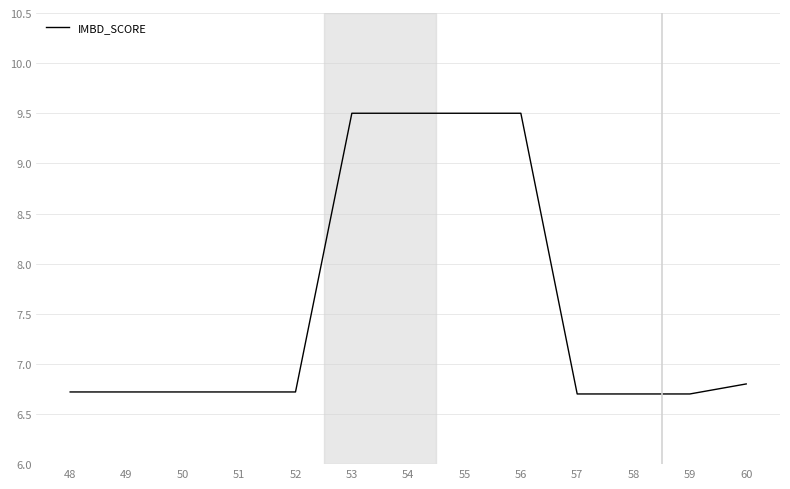

Is it true that the value at 55 is 14.1?

False